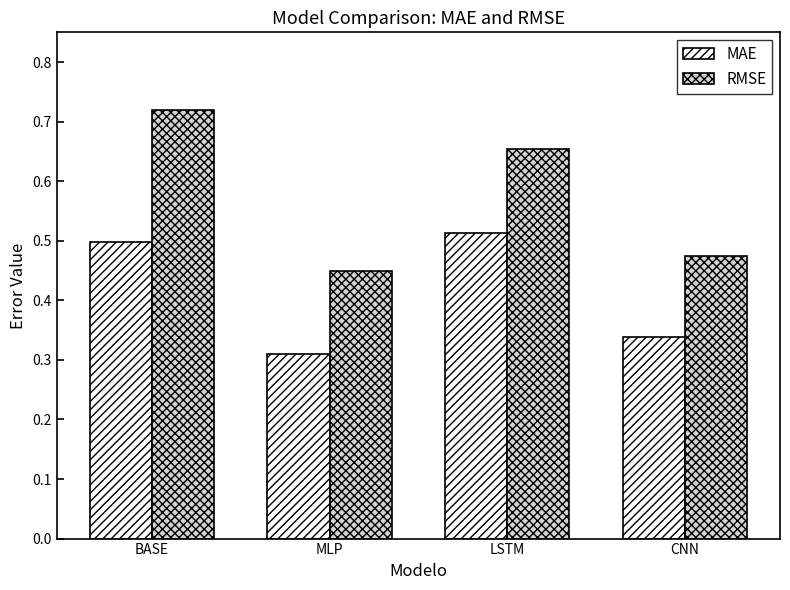

Which series has the largest total across all categories?

RMSE